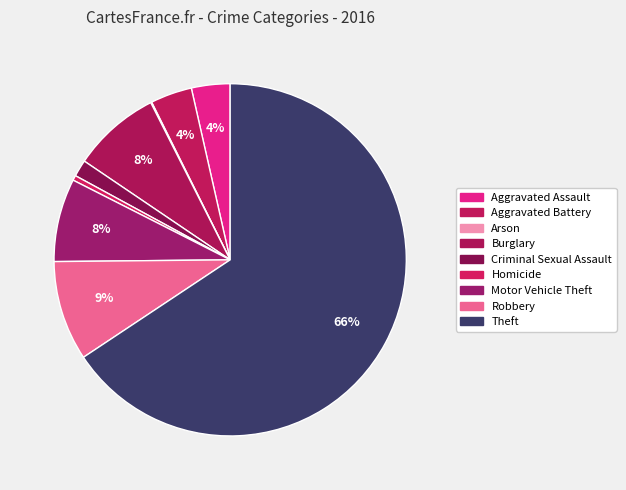

True or false: Criminal Sexual Assault accounts for 13% of the total.

False